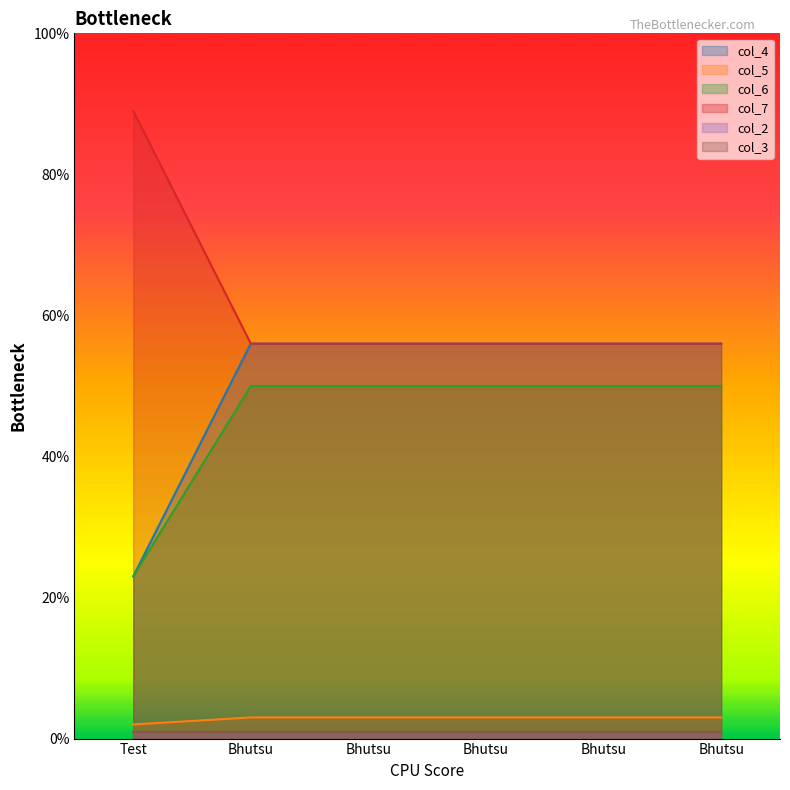

Which has a higher value, Test or Bhutsu?

Bhutsu